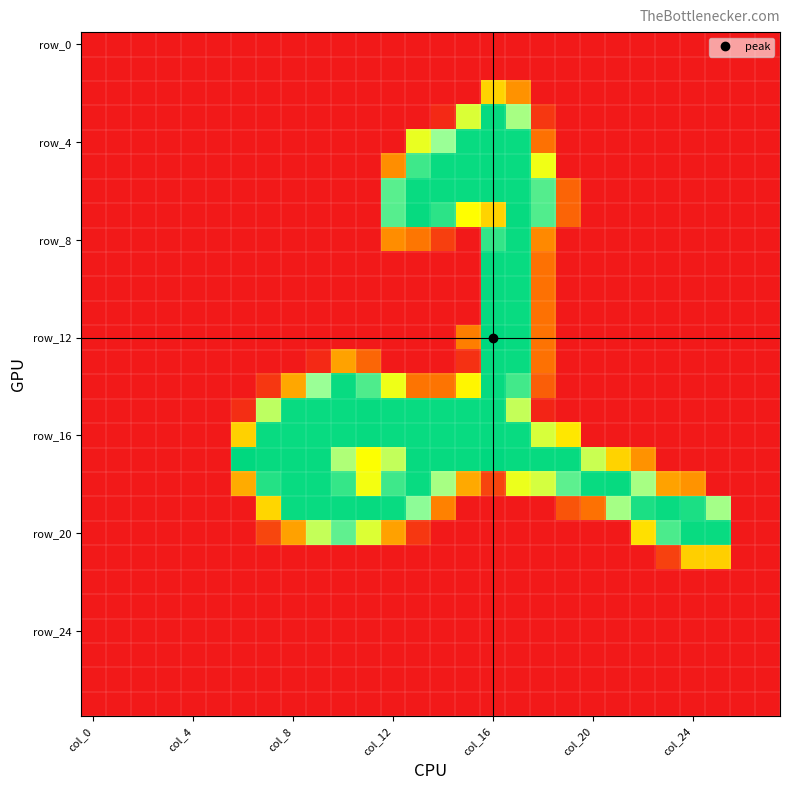

At which category is the sum across all series the highest?

17